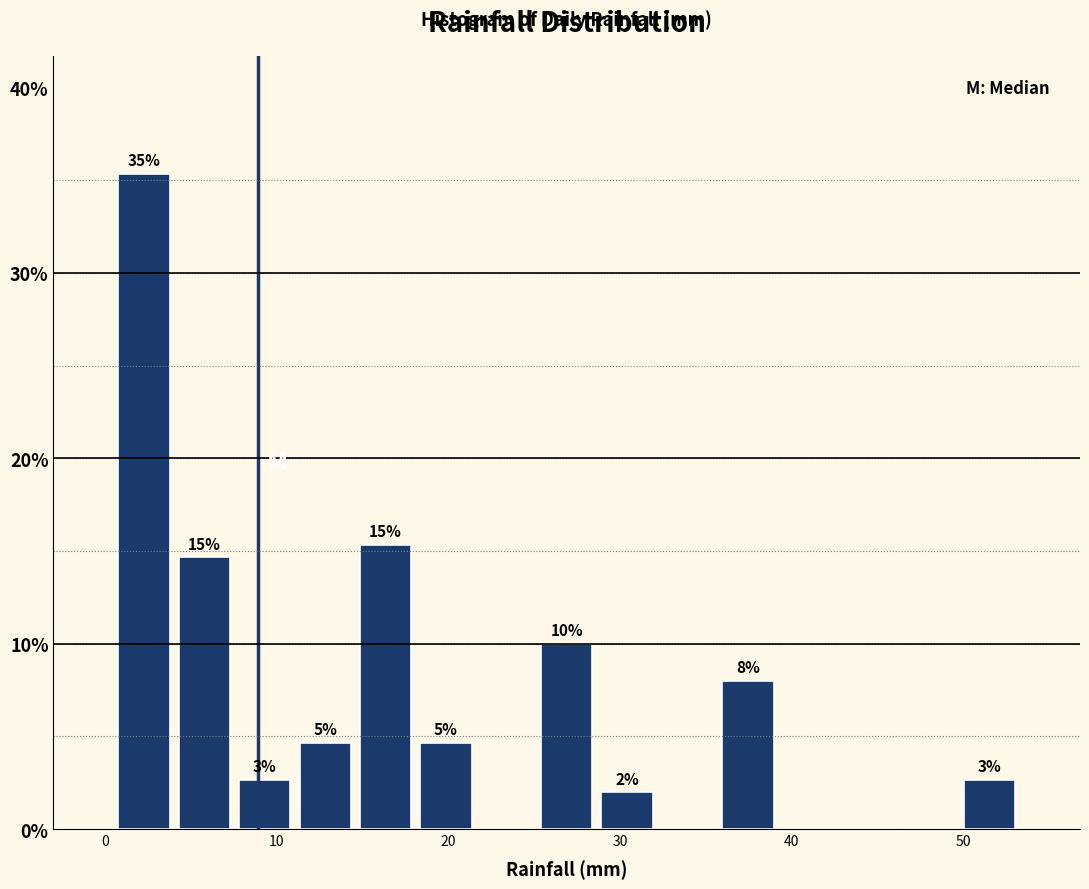

Around what value on the x-axis is the tallest bar? Give the approximate position of its centre, as read against the axis.

2